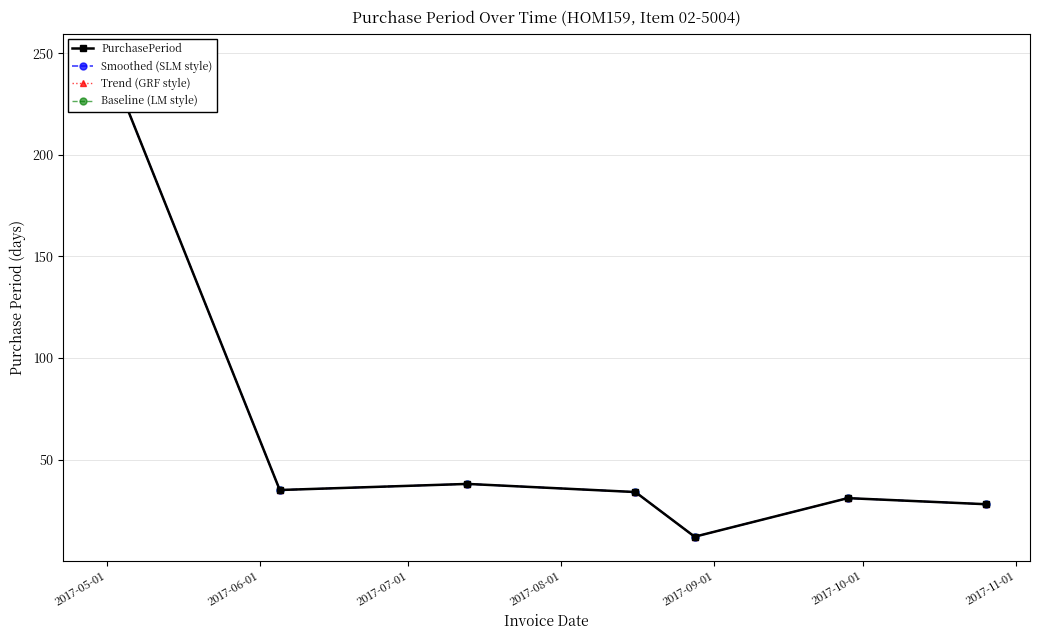

True or false: Smoothed (SLM style) and Trend (GRF style) intersect in this chart.

False